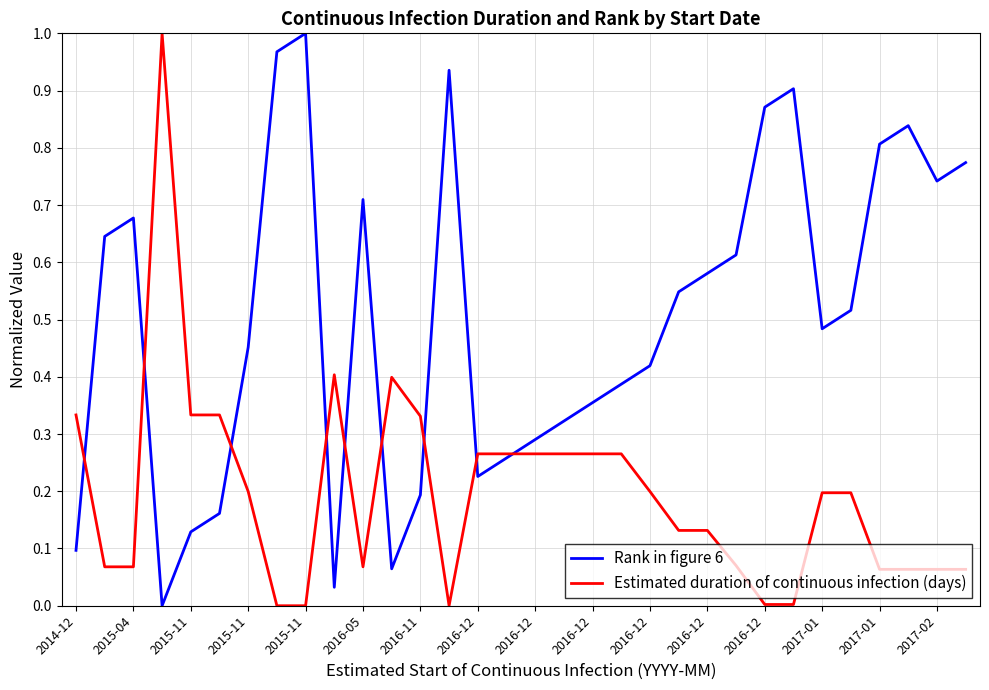

Rank the series by their average value, from lowest to highest.

Estimated duration of continuous infection (days), Rank in figure 6